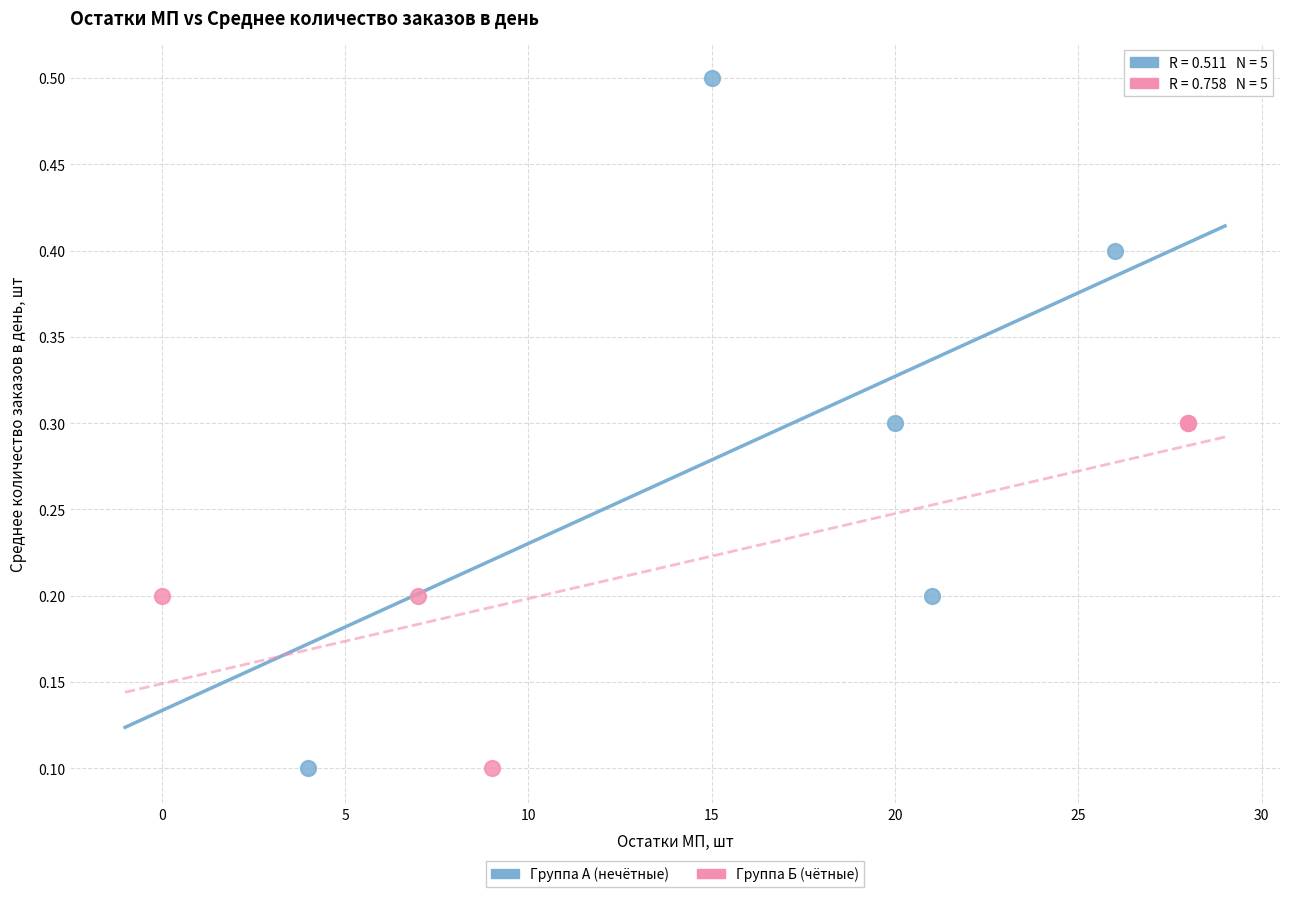

Which series contains the highest Y value?

Группа А (нечётные)